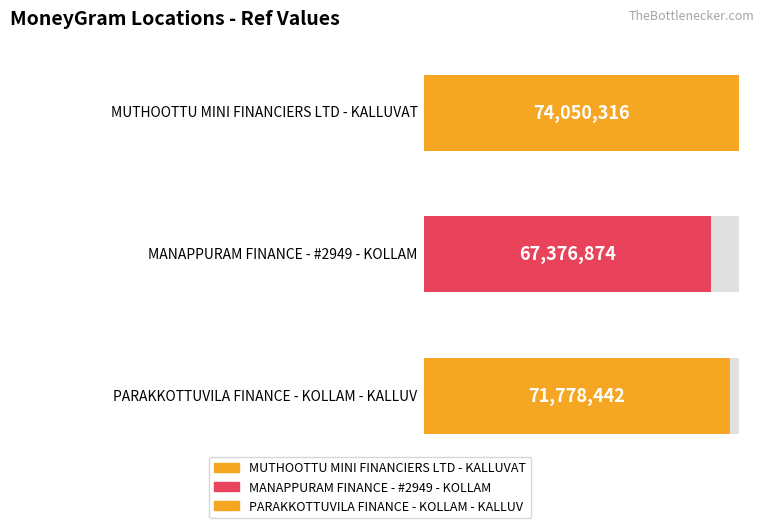

What is the value of the 3rd bar from the left?

71778442